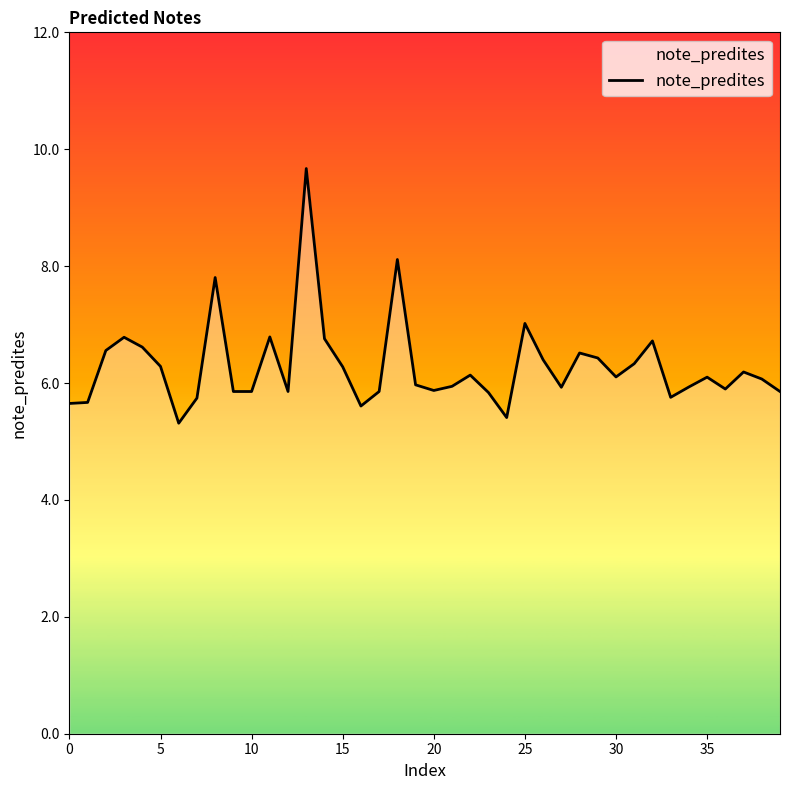

Does the chart display data point markers on the line(s)?

No